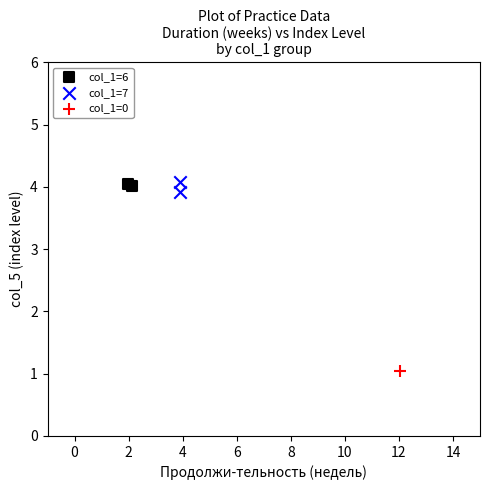

What are all the series names shown in the legend?

col_1=6, col_1=7, col_1=0